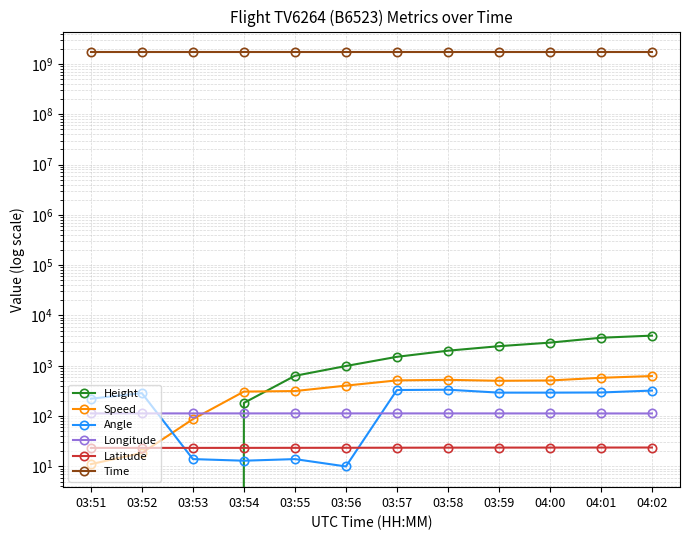

How many lines are shown in the chart?

6